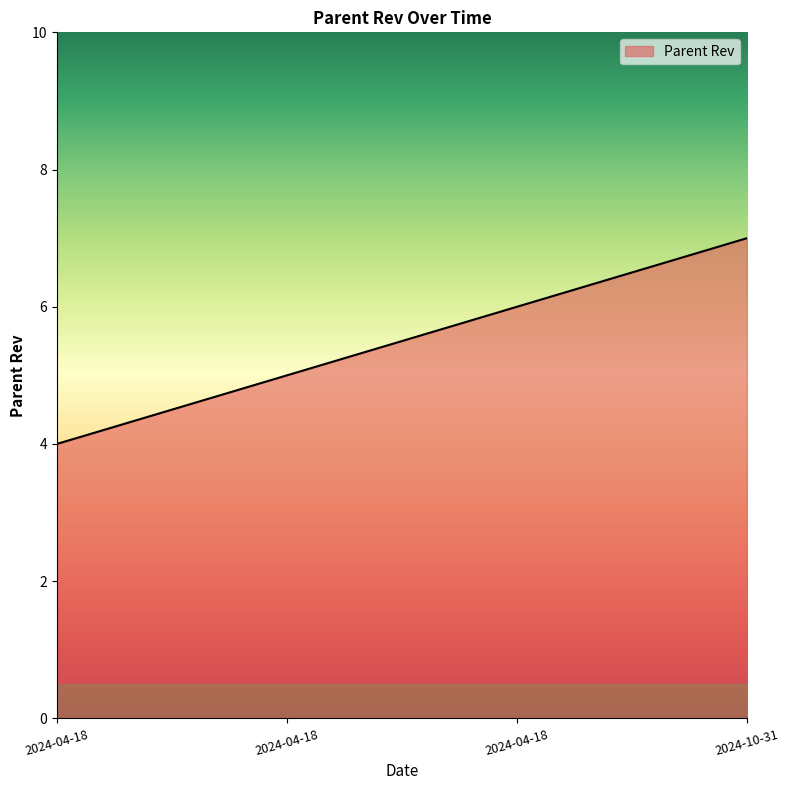

Is this an area chart (filled region under the line)?

Yes